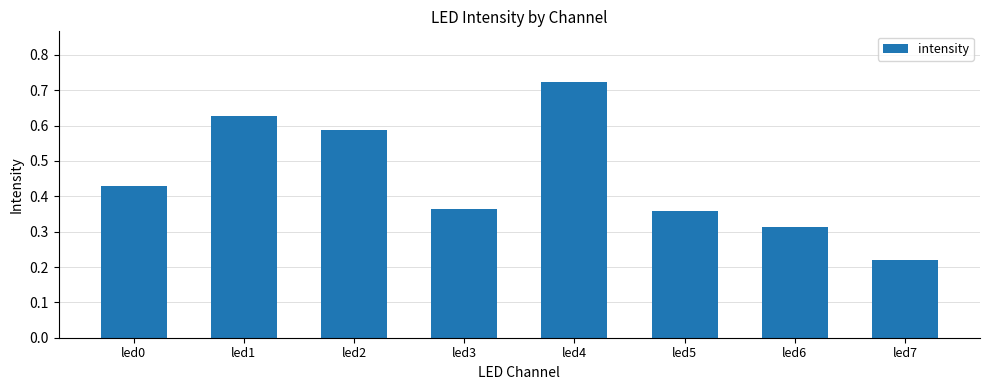

At which label is the value closest to 0?

led7